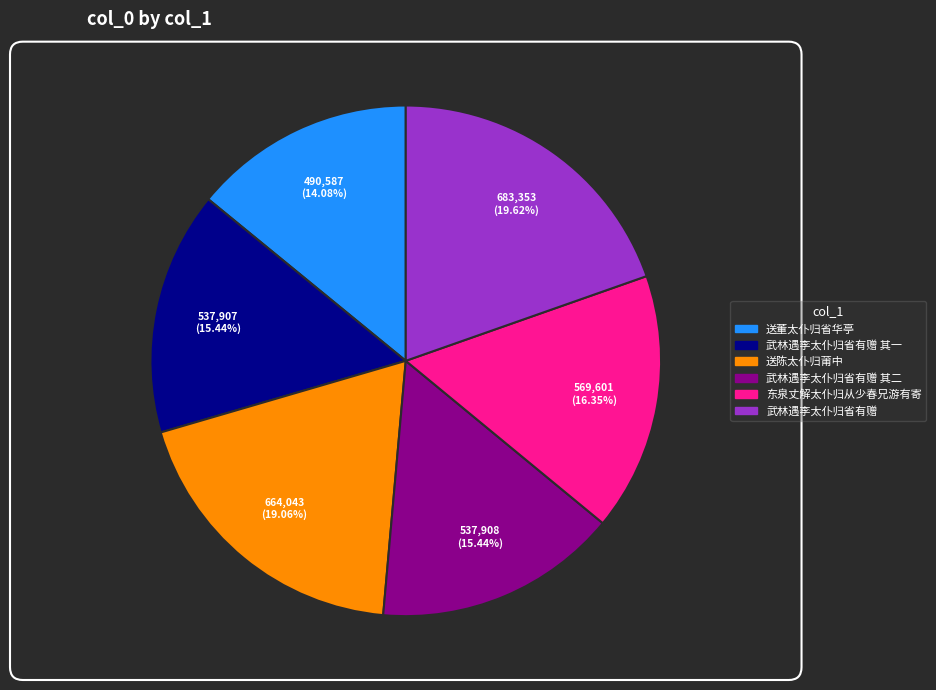

Is there any slice that represents more than half of the pie?

No